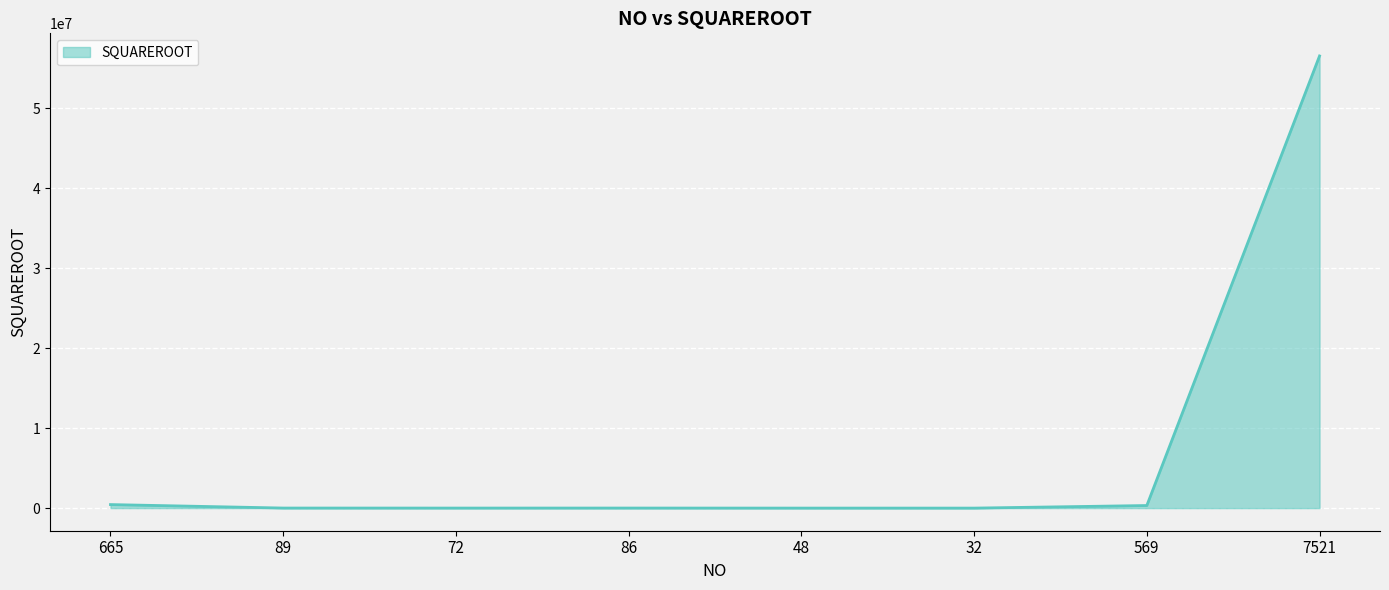

What is the average value?

7169407